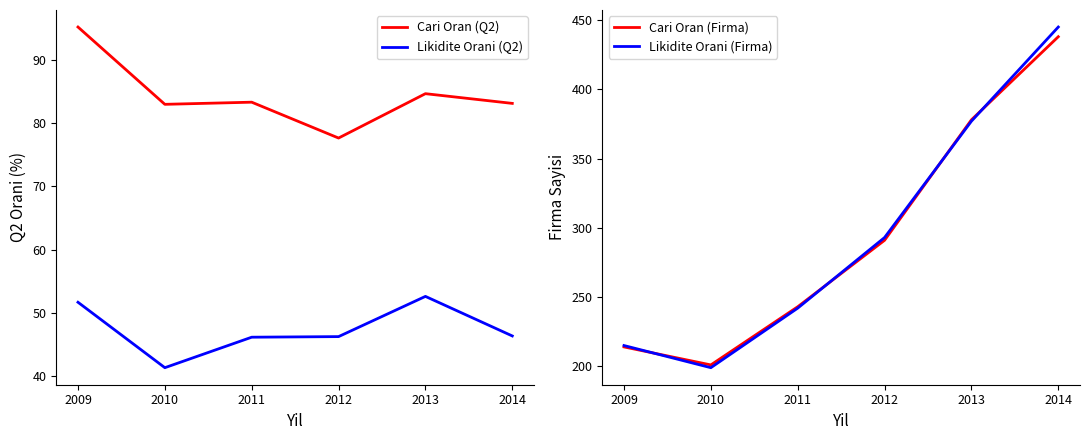

List the series in order of their peak value, lowest first.

Likidite Orani (Q2), Cari Oran (Q2), Cari Oran (Firma), Likidite Orani (Firma)